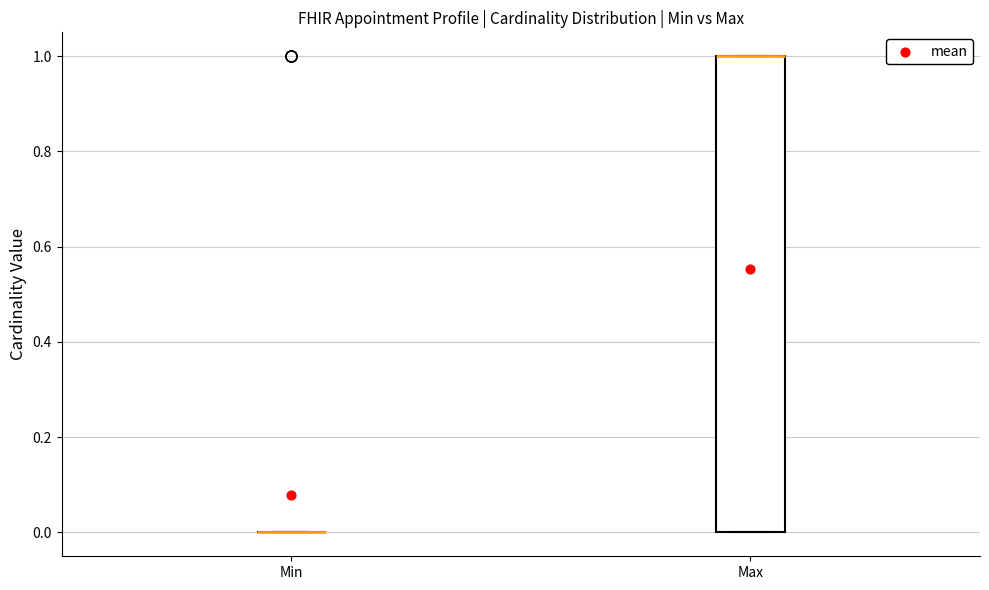

Comparing the boxes themselves (not the whiskers), which one is the tallest?

Max